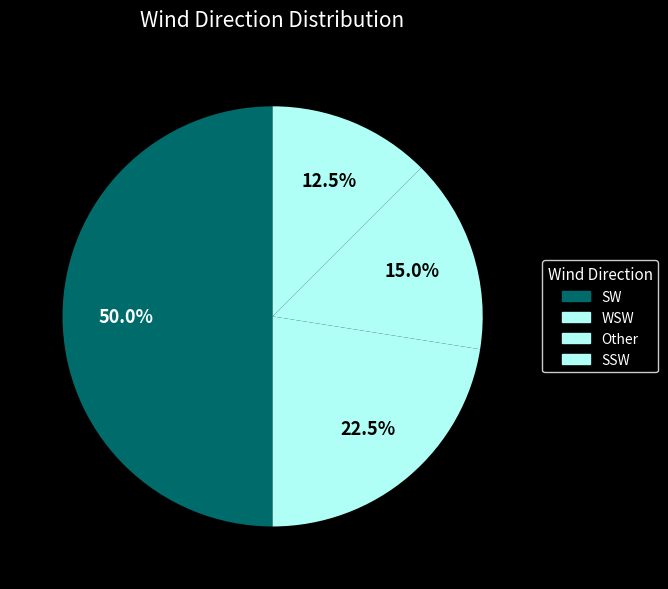

How many slices are in this pie chart?

4